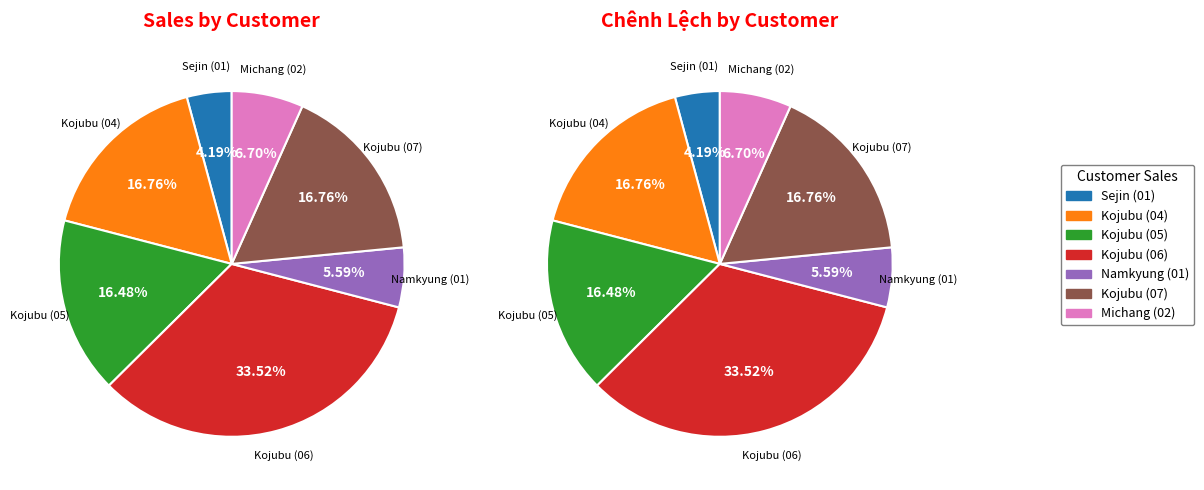

The Kojubu (04) slice represents 17% of the pie. True or false?

True